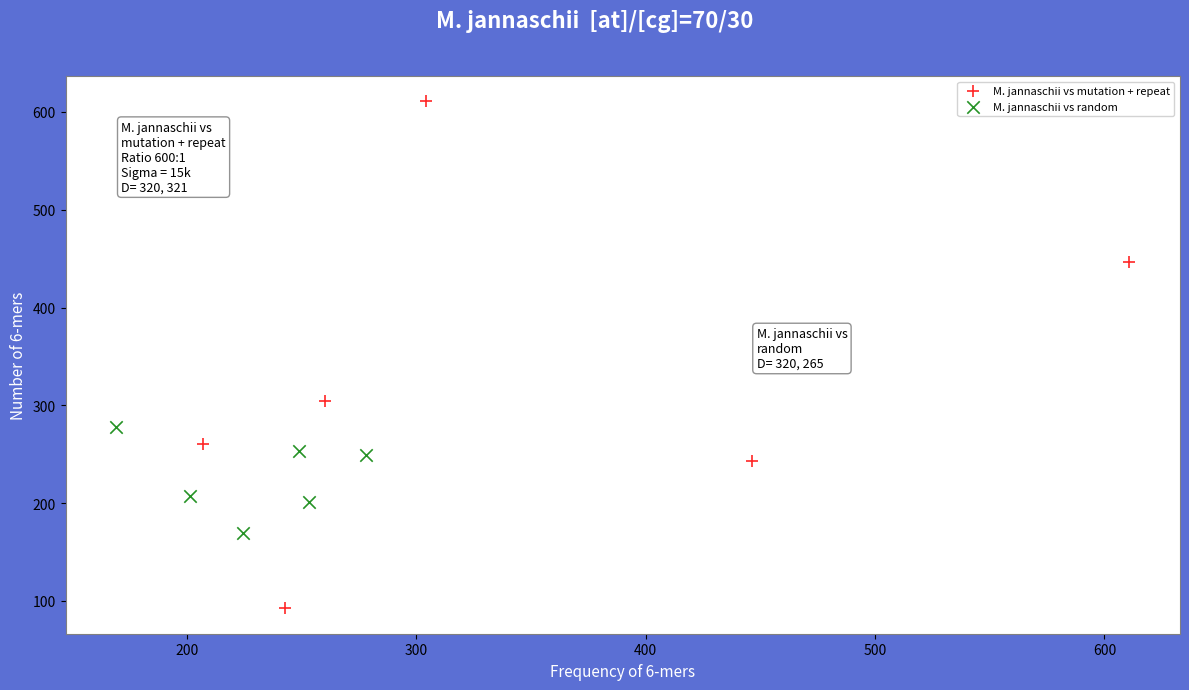

Which series has the widest spread of Y values?

M. jannaschii vs mutation + repeat